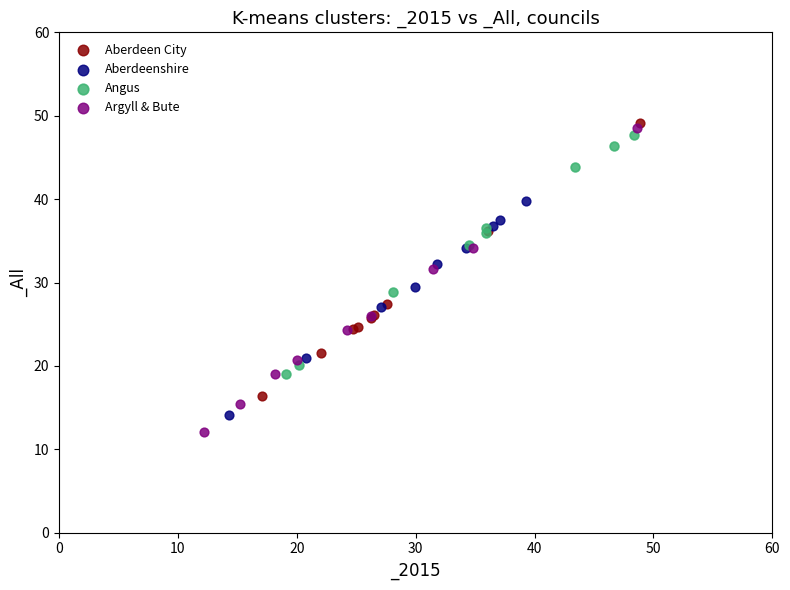

Which series reaches the minimum Y coordinate?

Argyll & Bute